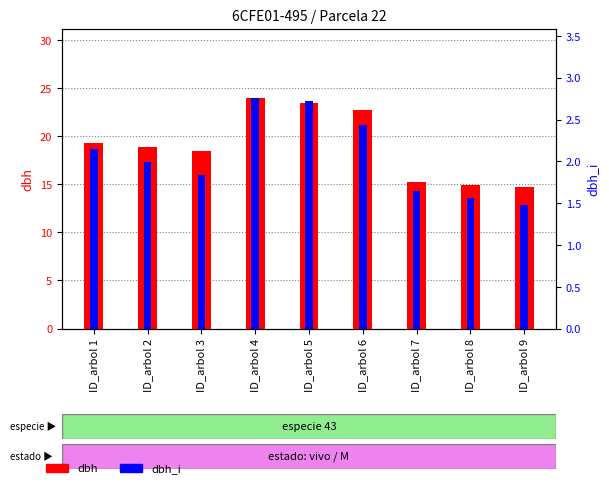

What is the value of the dbh bar at the 2nd from the left?

18.8